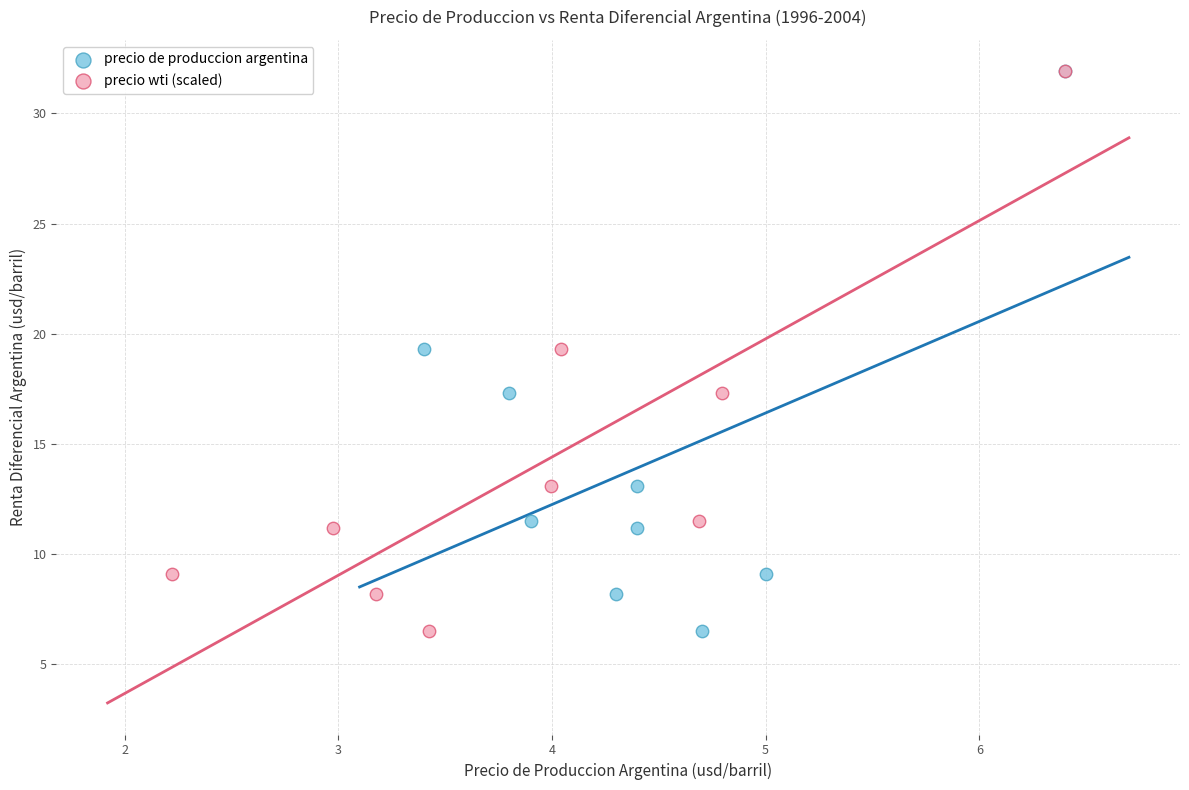

What are all the series names shown in the legend?

precio de produccion argentina, precio wti (scaled)